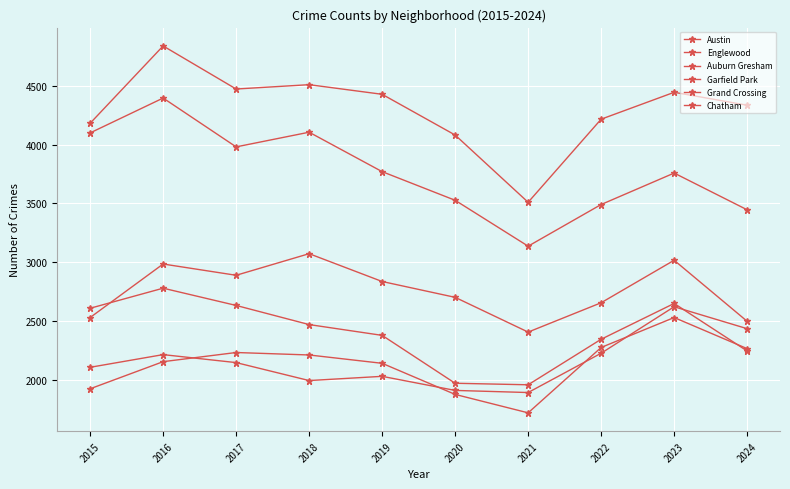

Rank the categories by Chatham value from highest to lowest.

2023, 2022, 2024, 2017, 2018, 2016, 2019, 2015, 2020, 2021